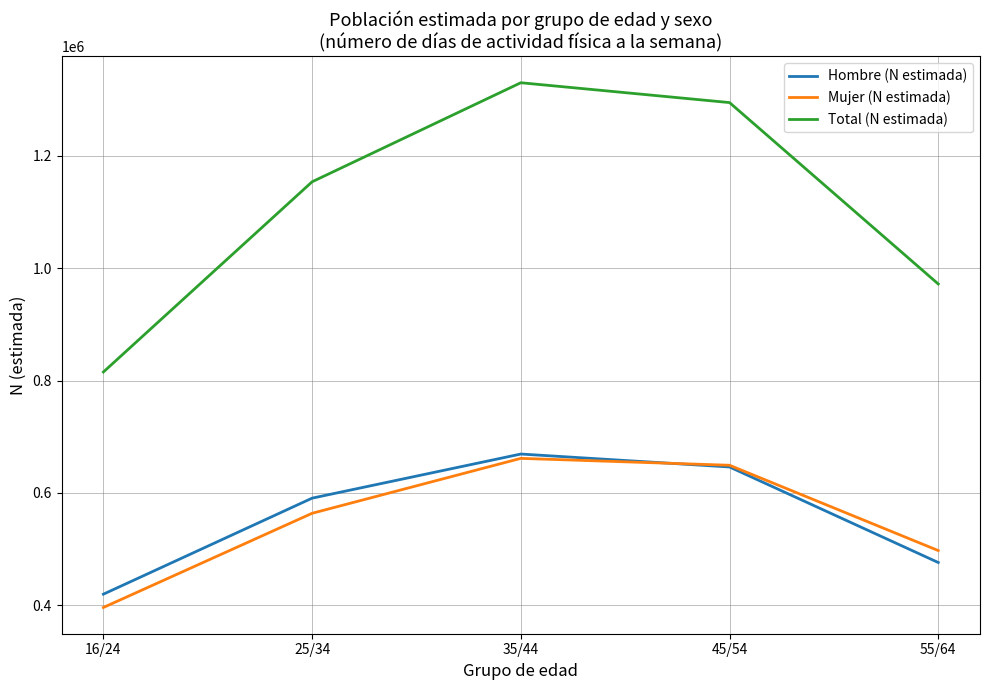

Is it true that Hombre (N estimada) equals 419463 at 16/24?

True